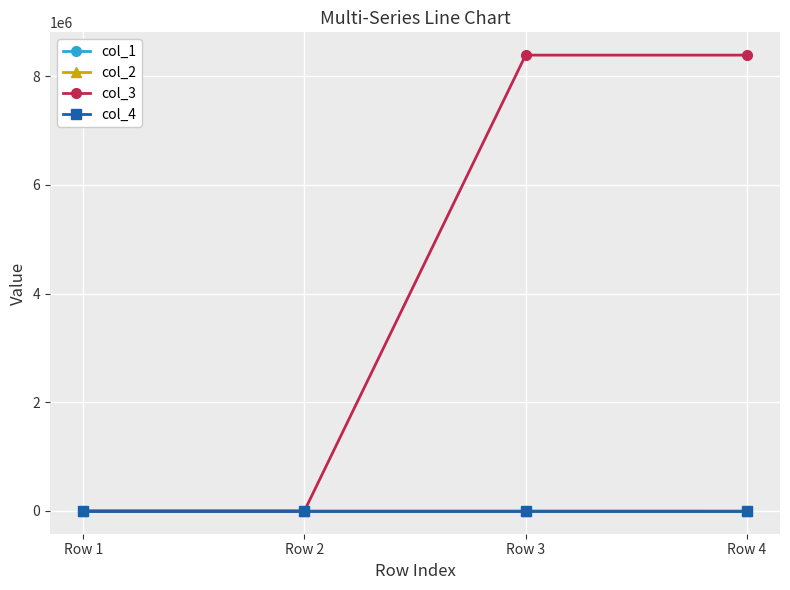

What is the difference between the second highest and minimum values in the col_1 series?

121.6